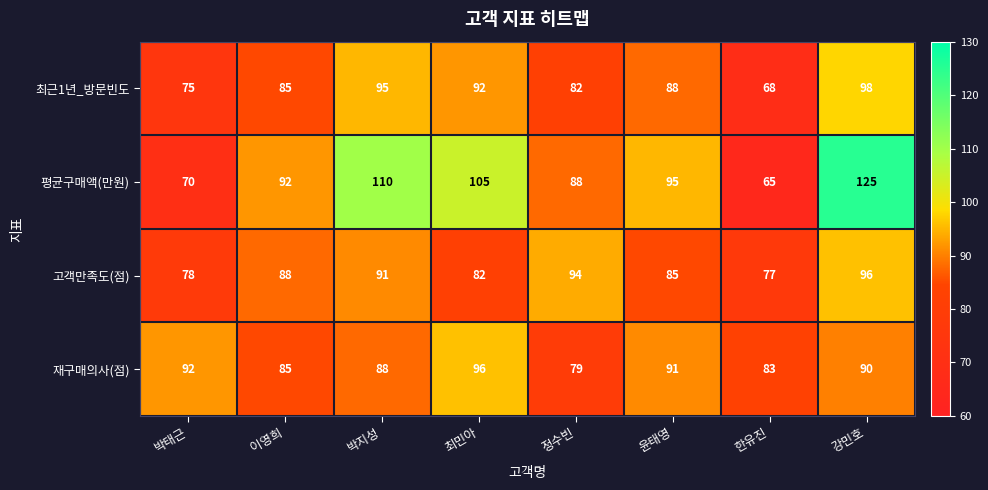

Between 윤태영 and 한유진, which series saw the biggest shift?

평균구매액(만원)